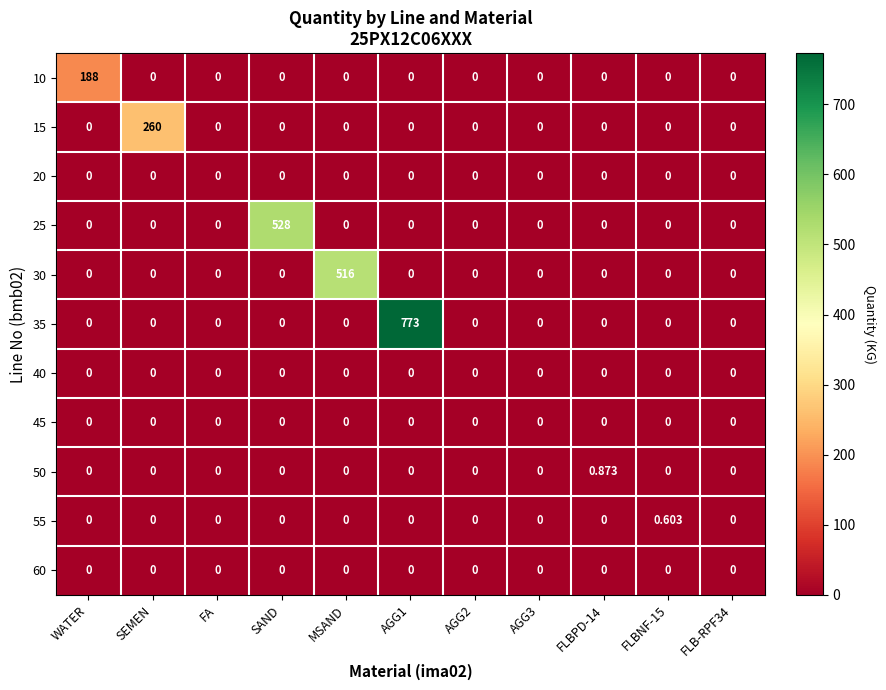

How many categories are shown in the chart?

11